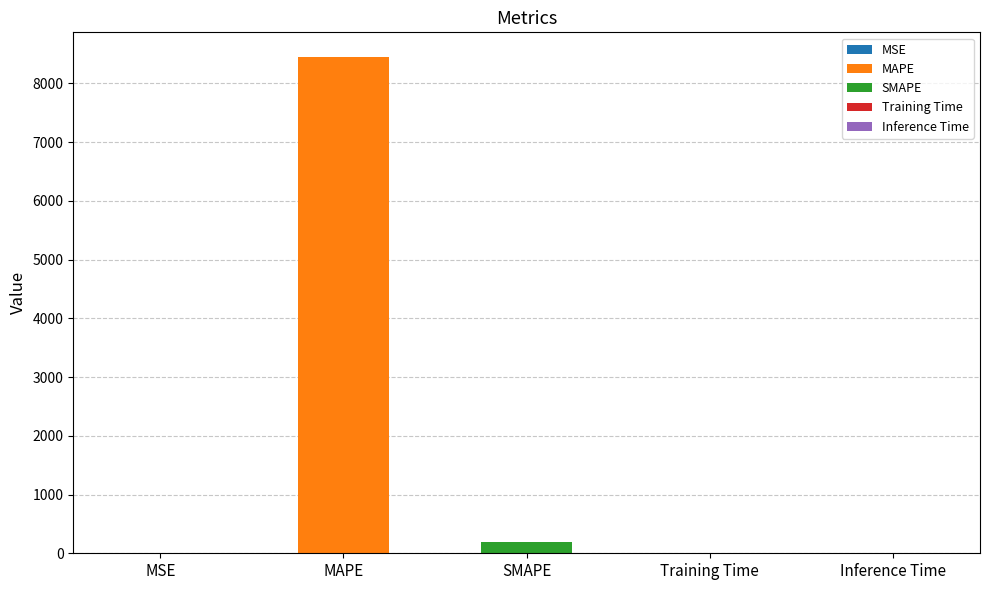

Reading left to right, transcribe all the data shown in this chart.

MSE=0.4	MAPE=8446.2	SMAPE=200.0	Training Time=0.0	Inference Time=0.0